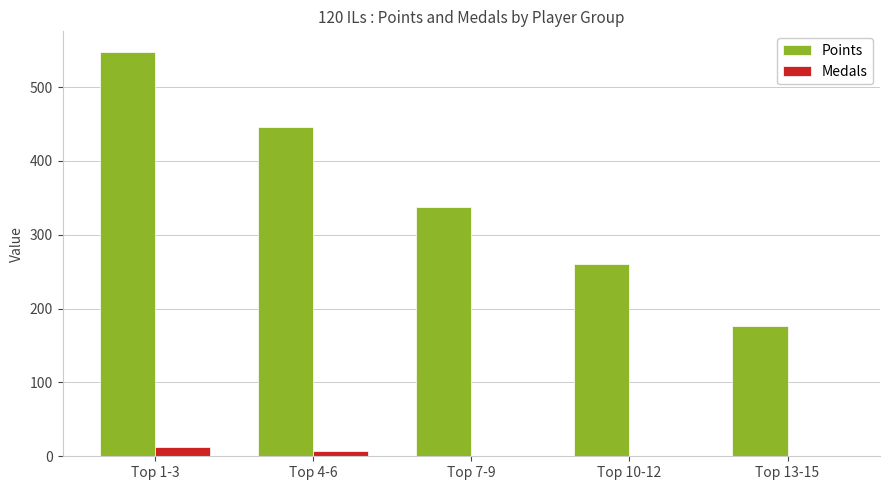

Is it true that Points equals 548 at Top 1-3?

True